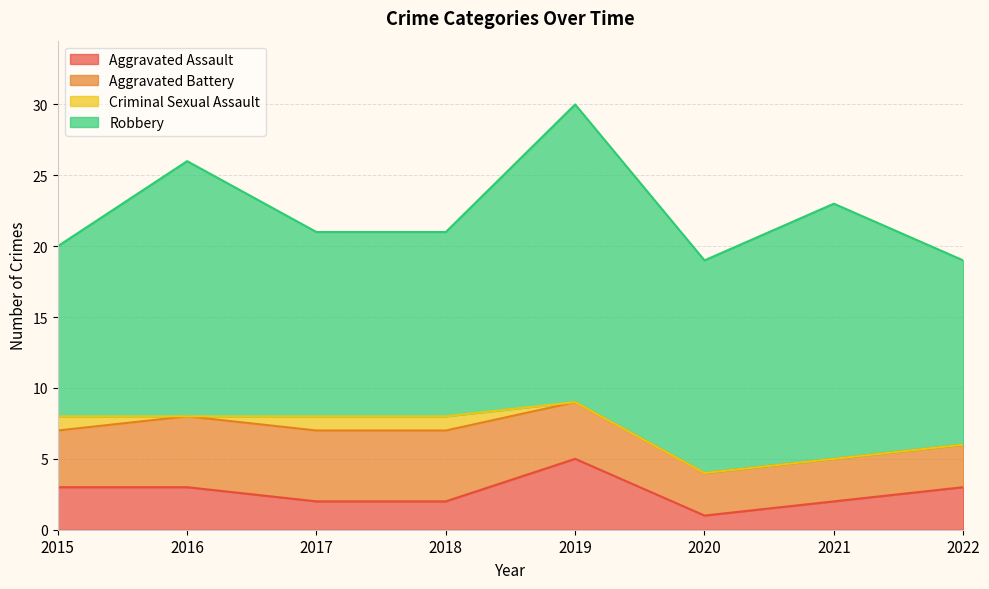

Where is Aggravated Assault nearest to the value 3?

2015